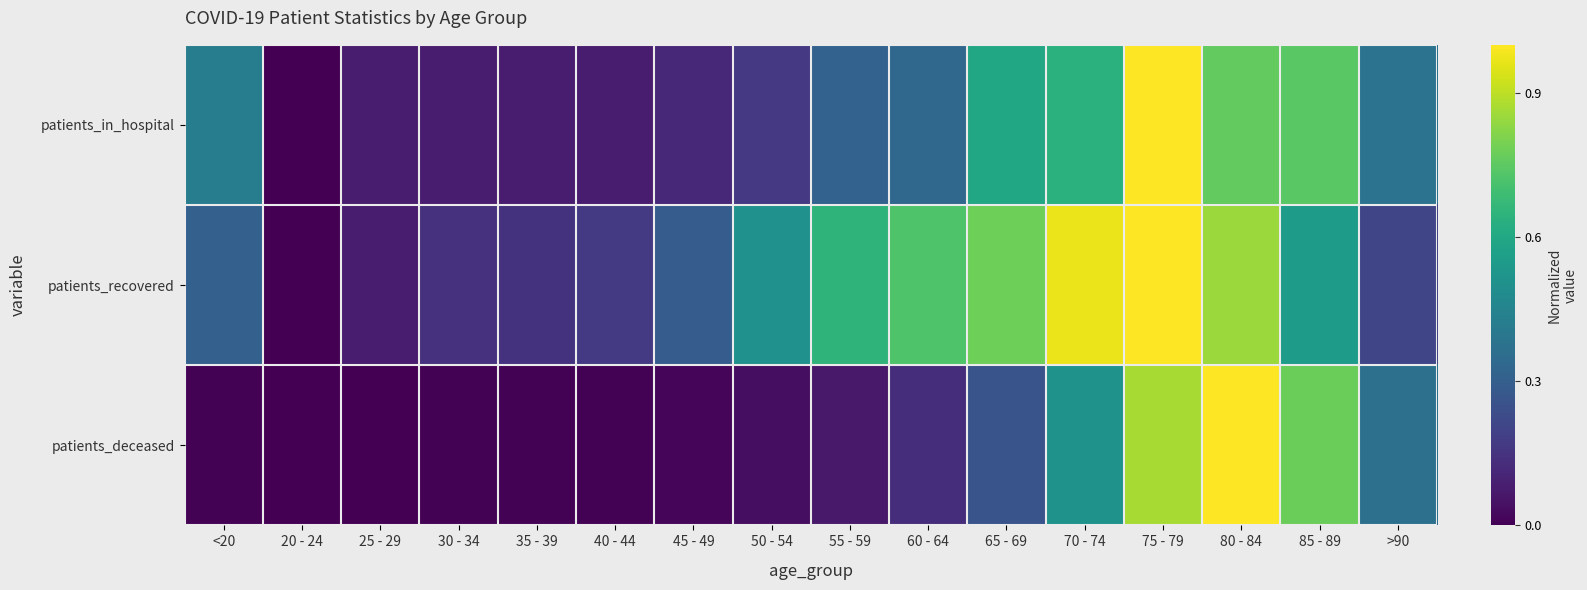

What is the total value across all series at >90?

1.0